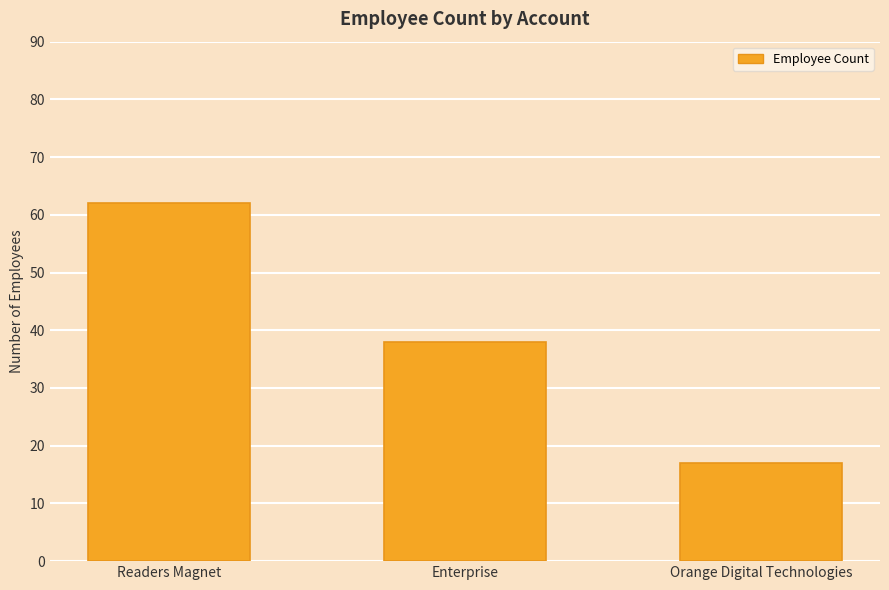

What is the smallest value displayed?

17